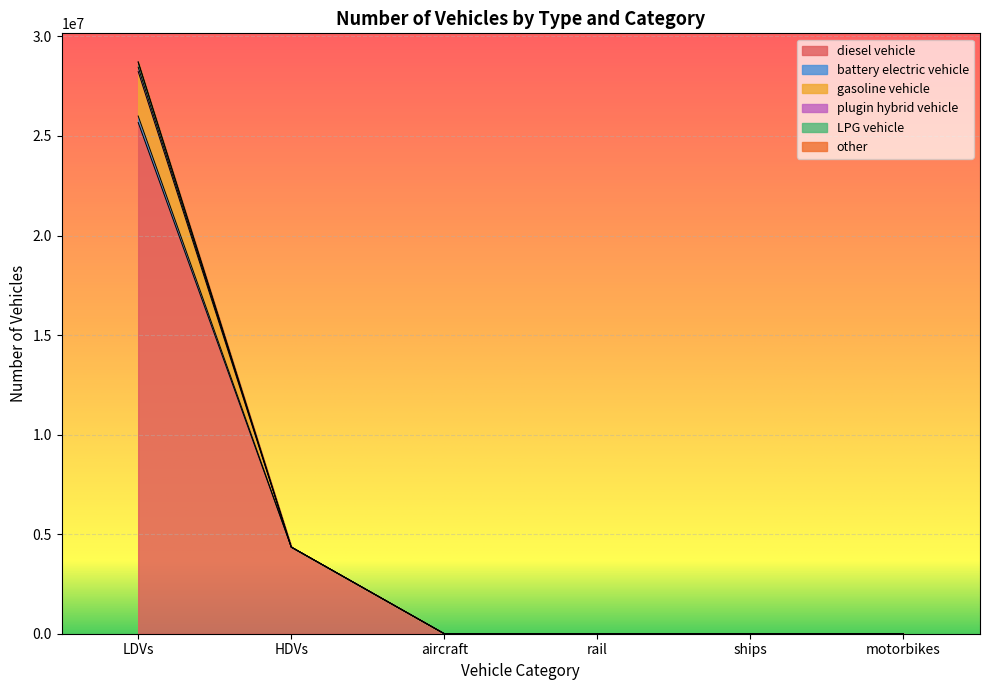

True or false: diesel vehicle and battery electric vehicle intersect in this chart.

False